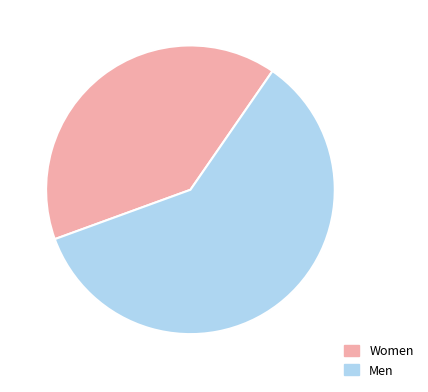

Is there a majority slice in this chart?

Yes